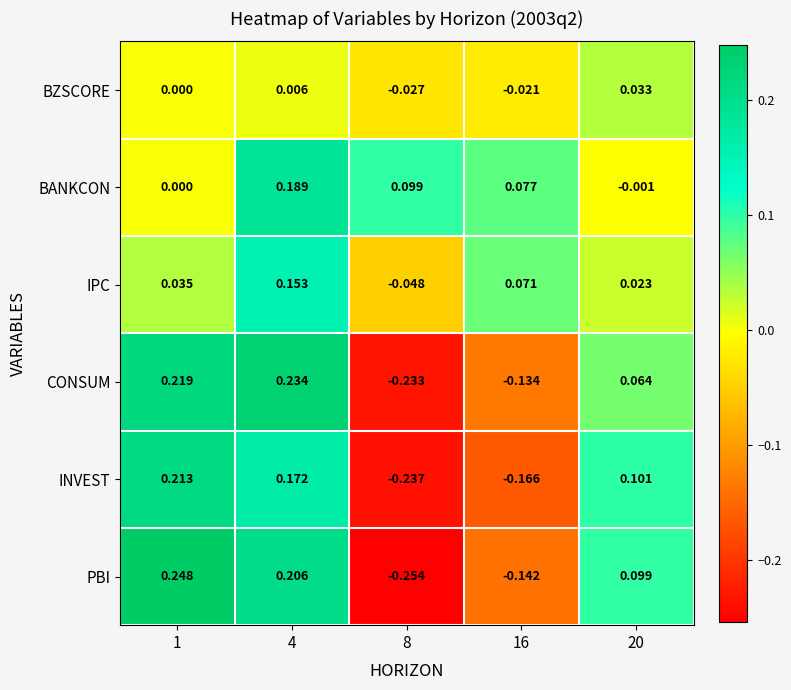

Which series has the widest spread of values?

PBI